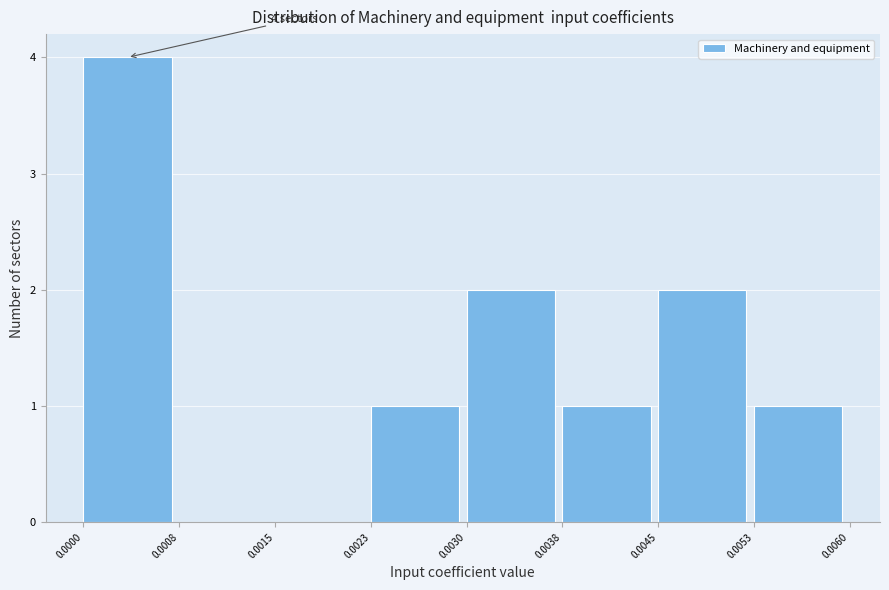

Which range on the x-axis has the tallest bar?

0.0000 to 0.0008